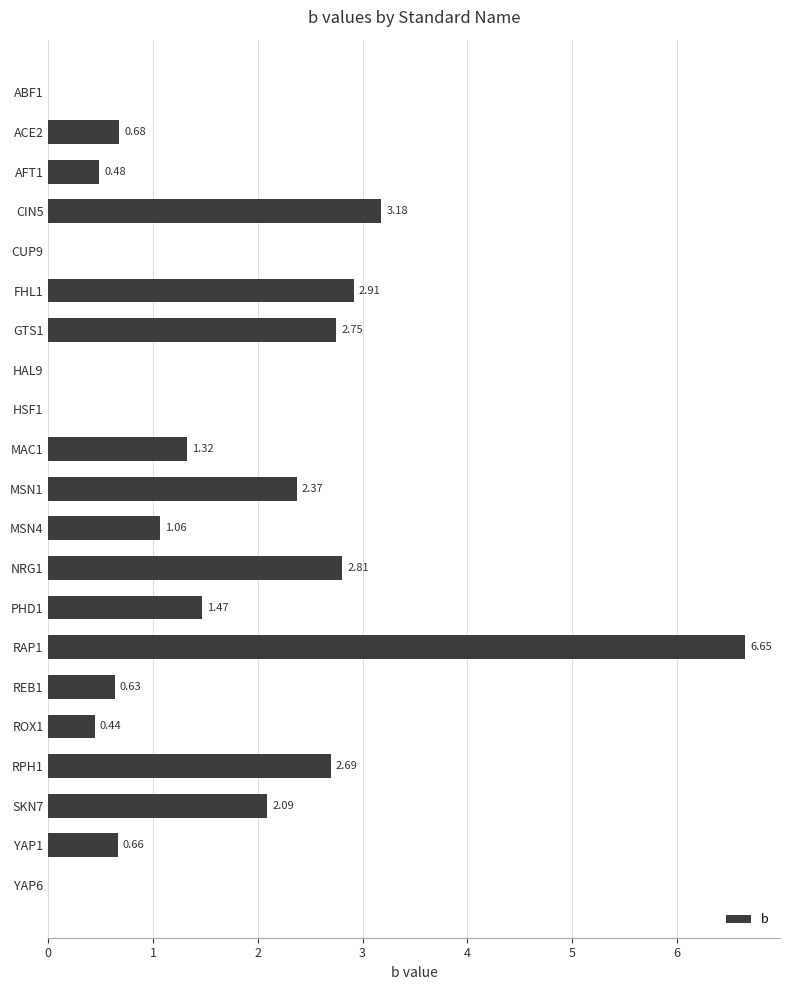

Count the number of data series in this chart.

1